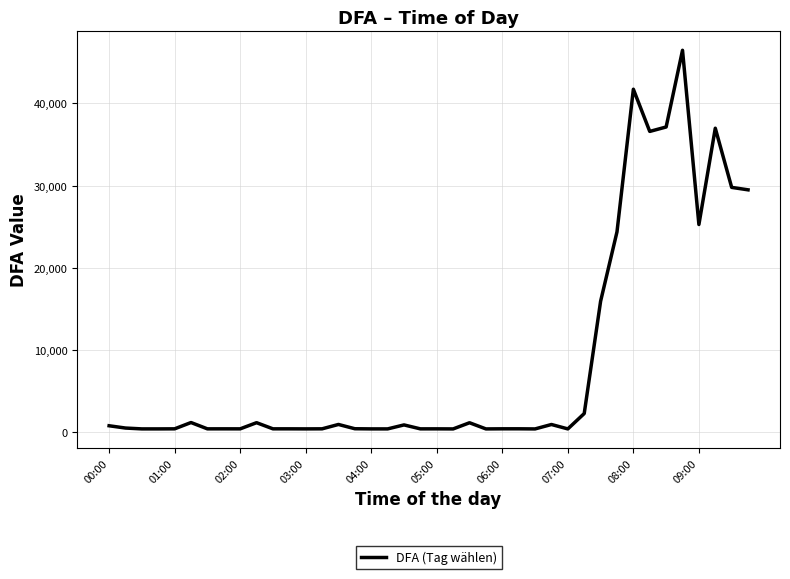

What is the maximum value shown in the chart?

46464.9